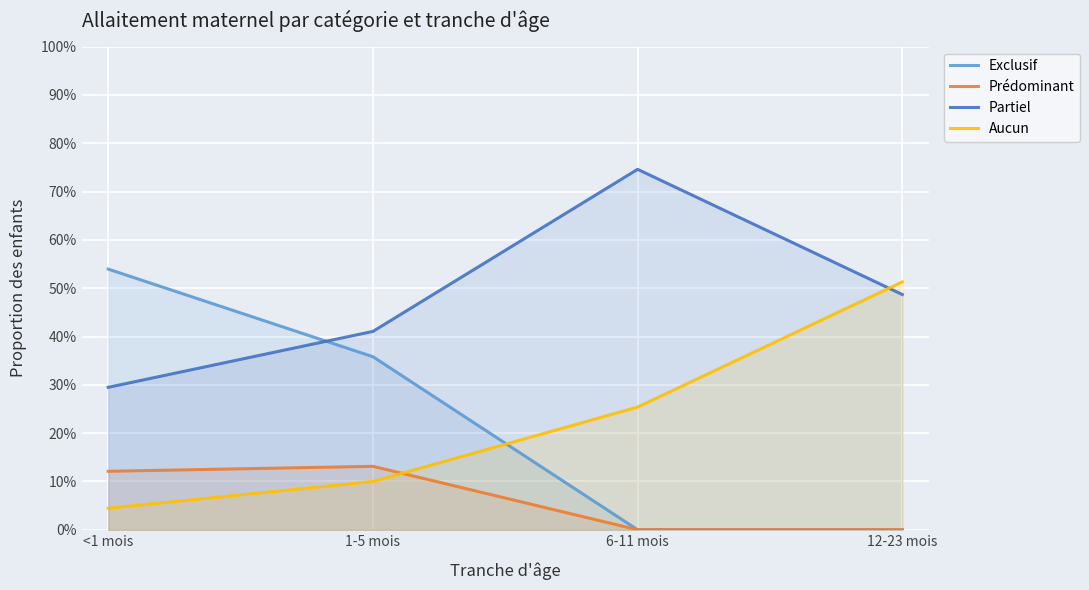

Does the chart display data point markers on the line(s)?

No